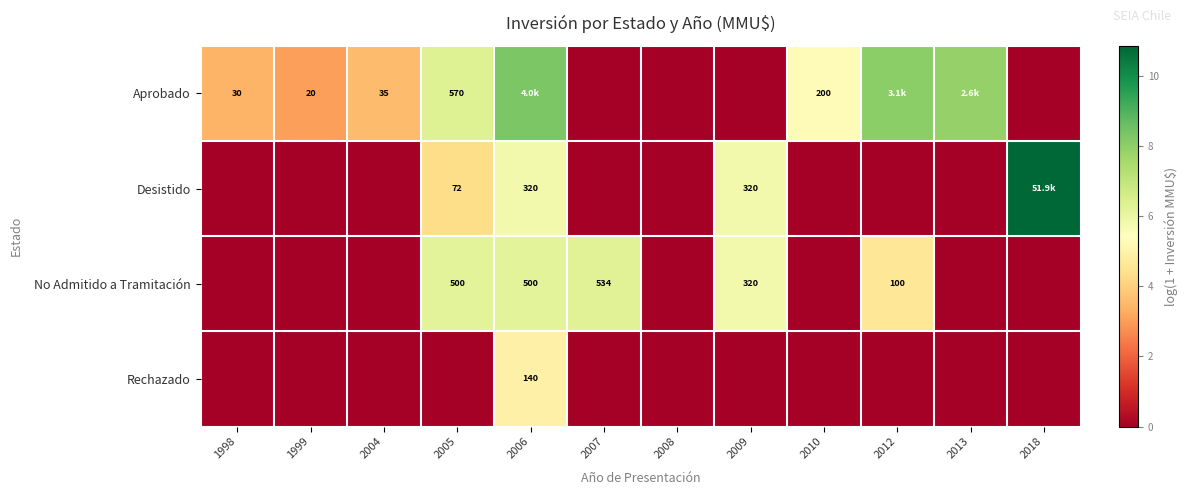

Is the value of No Admitido a Tramitación at 2006 greater than the value of Desistido at 2005?

Yes